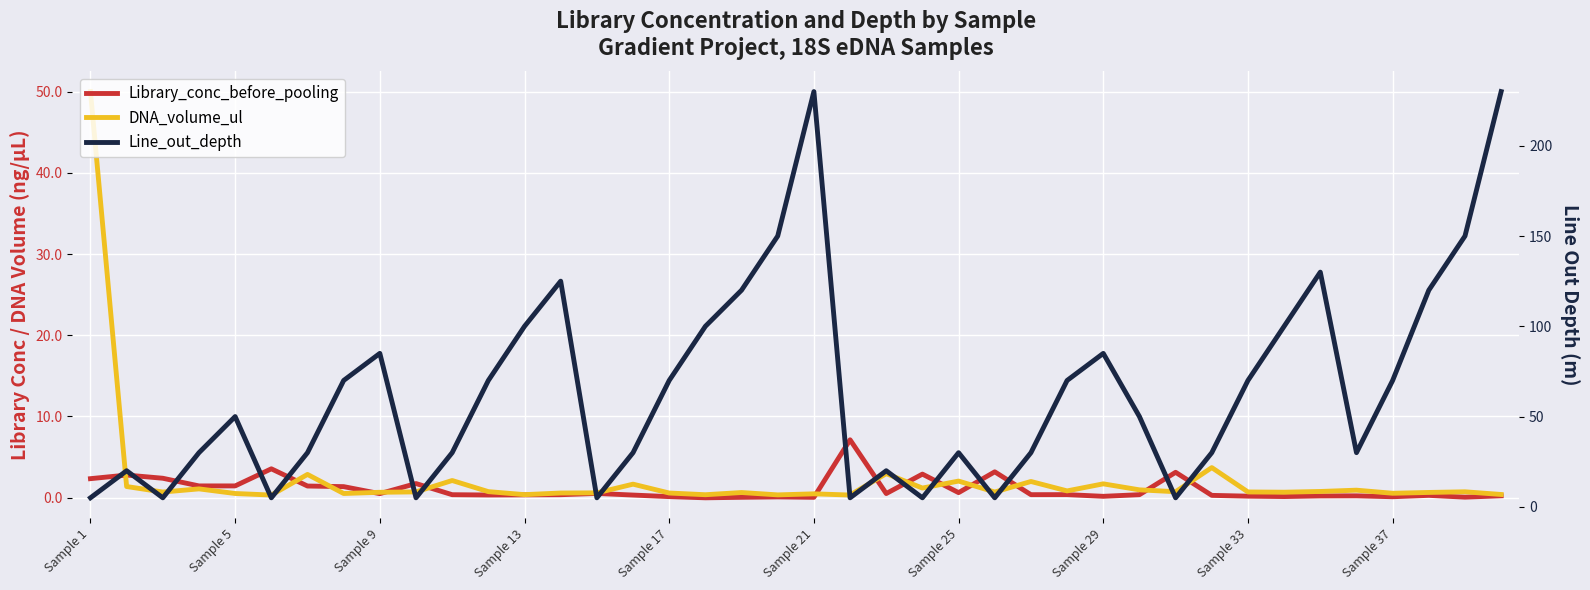

List the series in order of their peak value, lowest first.

Library_conc_before_pooling, DNA_volume_ul, Line_out_depth